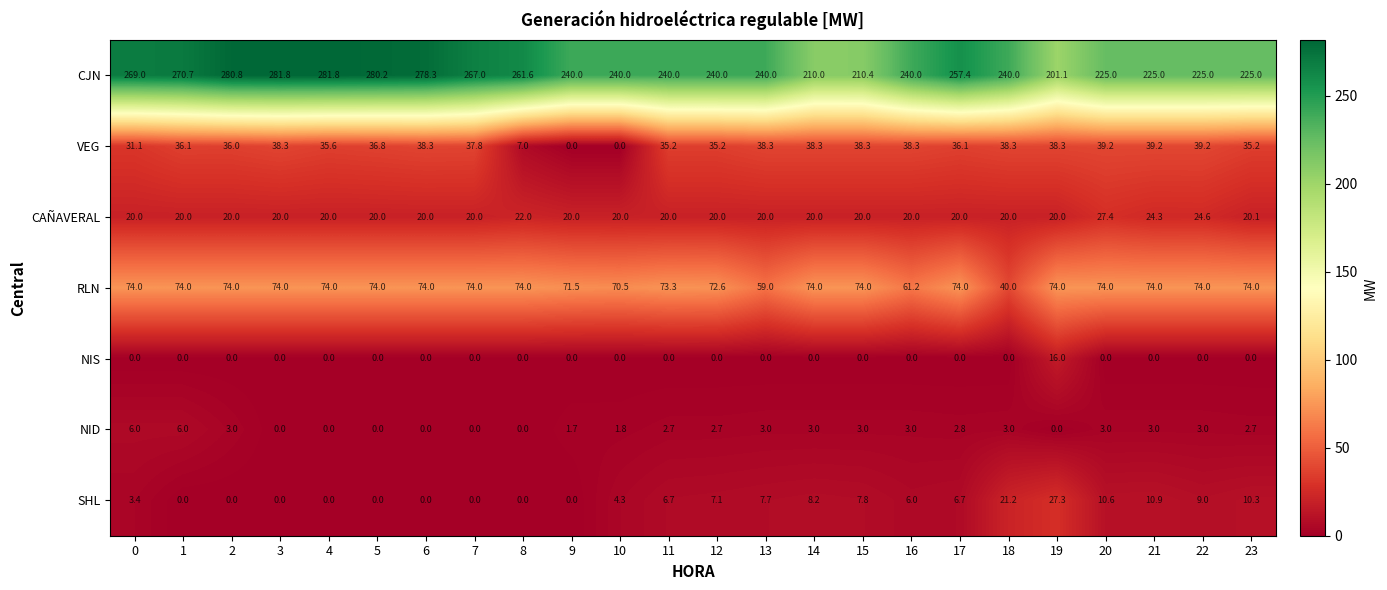

What is the sum of the SHL values at 2 and 12?

7.1